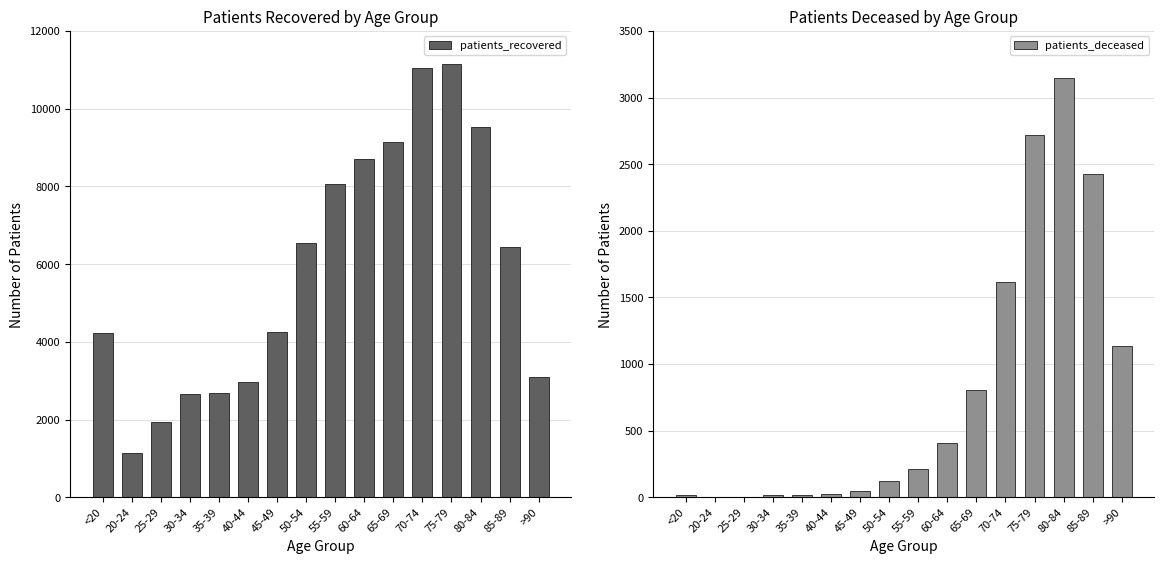

What is the sum of all patients_deceased values?

12712